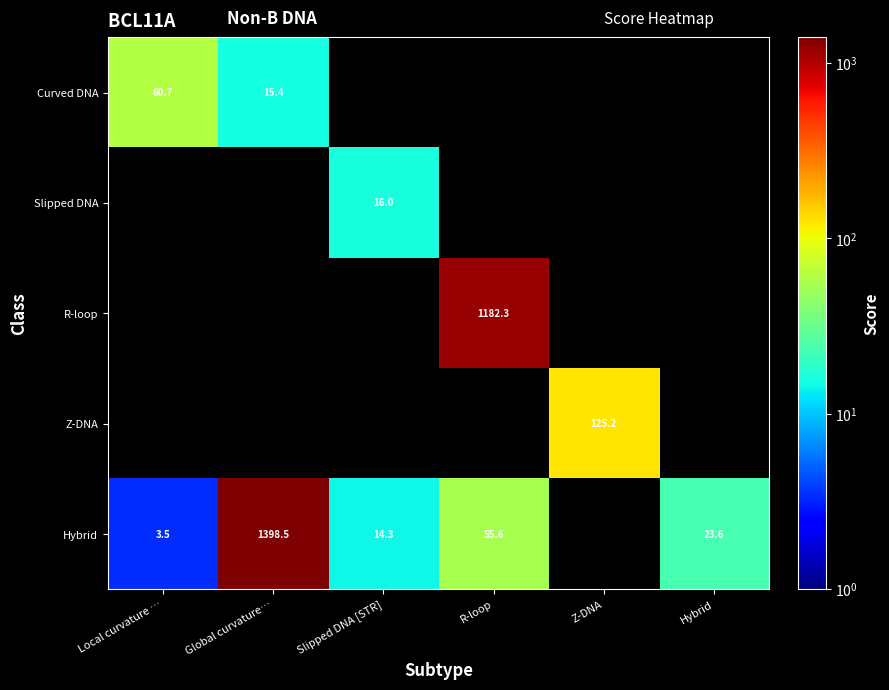

What is the maximum value shown in the chart?

1398.5